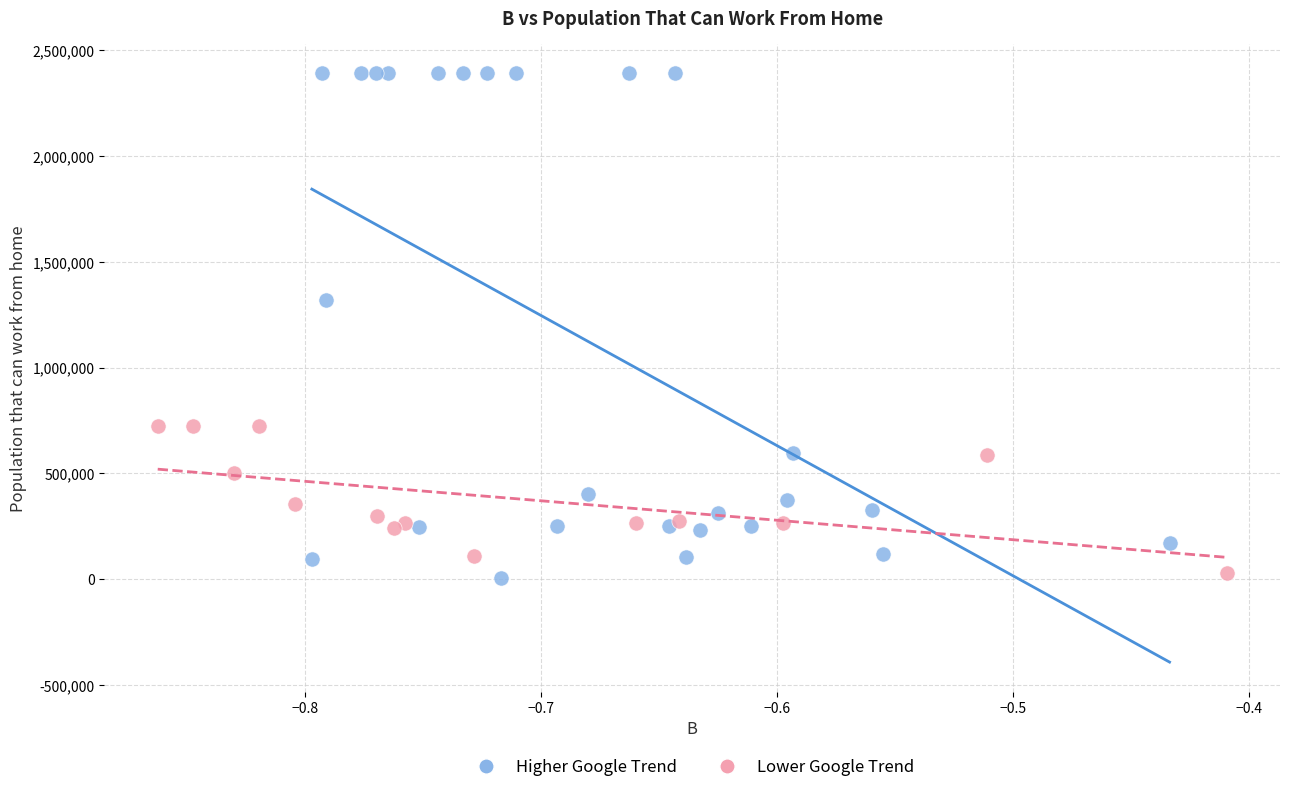

Which series contains the highest Y value?

Higher Google Trend